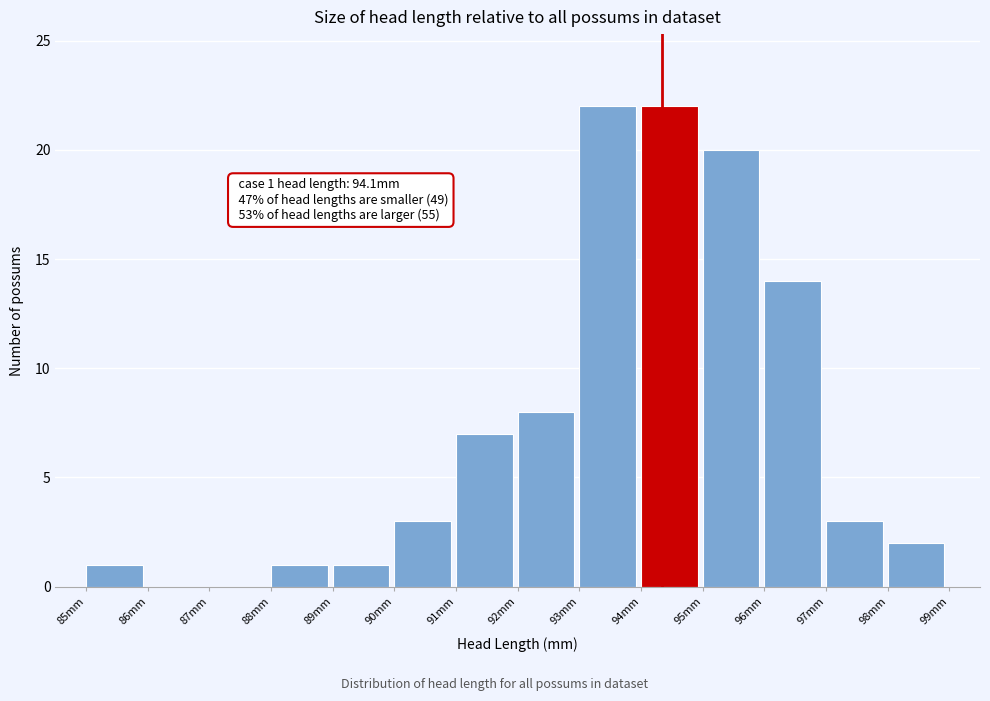

Reading left to right, what are all the values shown in this chart?

85mm=1	86mm=0	87mm=0	88mm=1	89mm=1	90mm=3	91mm=7	92mm=8	93mm=22	94mm=22	95mm=20	96mm=14	97mm=3	98mm=2